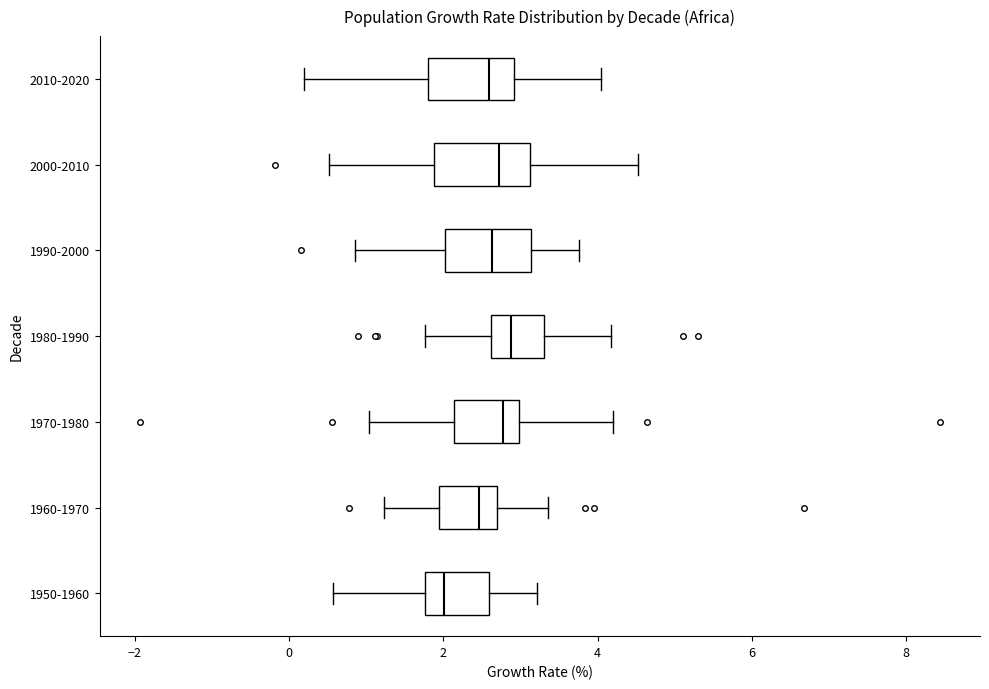

Reading bottom to top, read every box against the x-axis: the position of its median line, the range the box covers, and the ends of its whiskers. The values are not printed on the chart, so give them approximately, as read against the axis.

1950-1960: median 2.0, box 1.8 to 2.6, whiskers 0.6 to 3.2
1960-1970: median 2.4, box 2.0 to 2.6, whiskers 1.2 to 3.4
1970-1980: median 2.8, box 2.2 to 3.0, whiskers 1.0 to 4.2
1980-1990: median 2.8, box 2.6 to 3.2, whiskers 1.8 to 4.2
1990-2000: median 2.6, box 2.0 to 3.2, whiskers 0.8 to 3.8
2000-2010: median 2.8, box 1.8 to 3.2, whiskers 0.6 to 4.6
2010-2020: median 2.6, box 1.8 to 3.0, whiskers 0.2 to 4.0